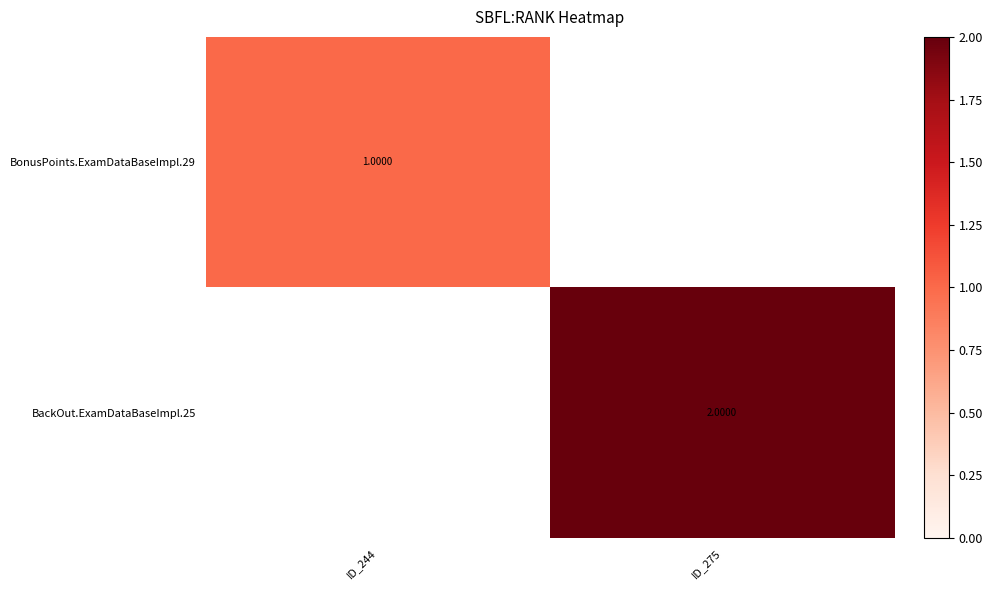

What is the minimum value shown in the chart?

1.0